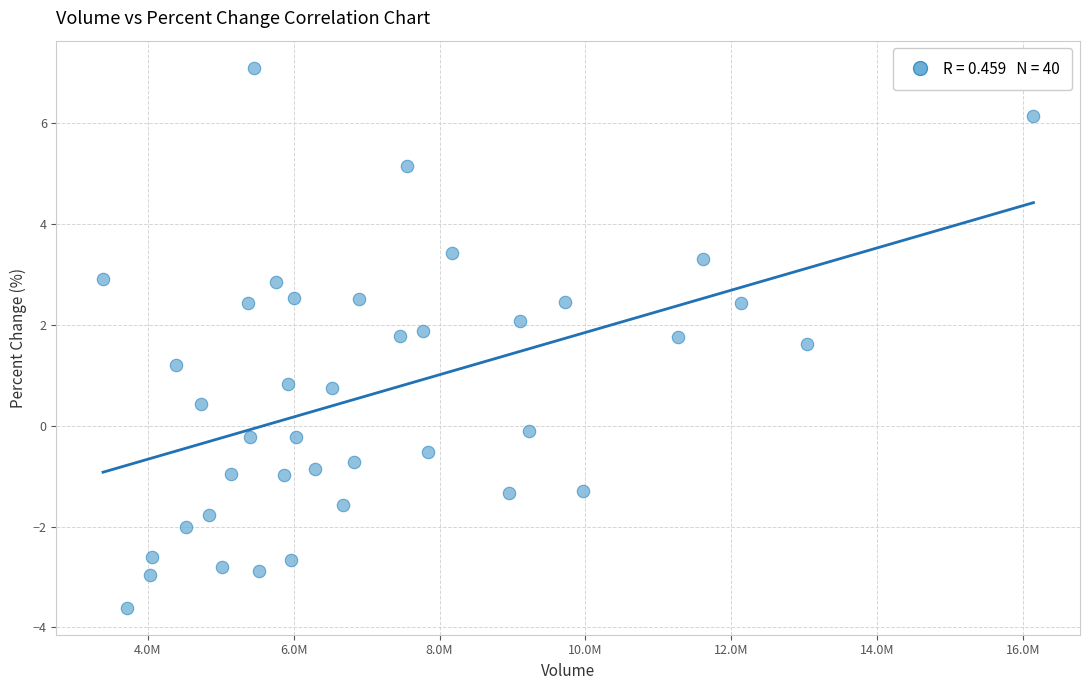

What is the range of X values (max minus min)?

12760582.0